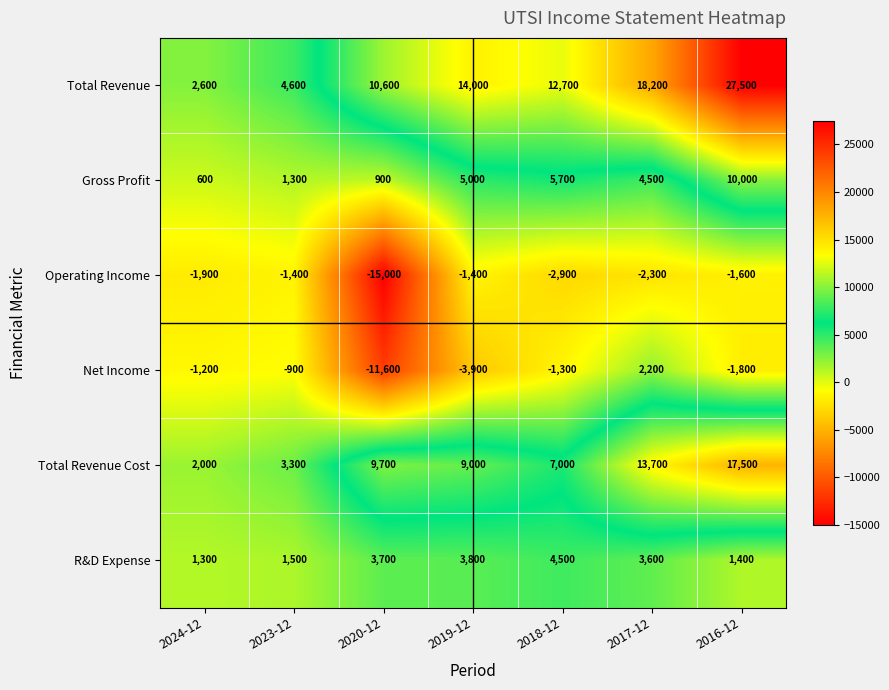

Rank the series at 2017-12 from lowest to highest value.

Operating Income, Net Income, R&D Expense, Gross Profit, Total Revenue Cost, Total Revenue